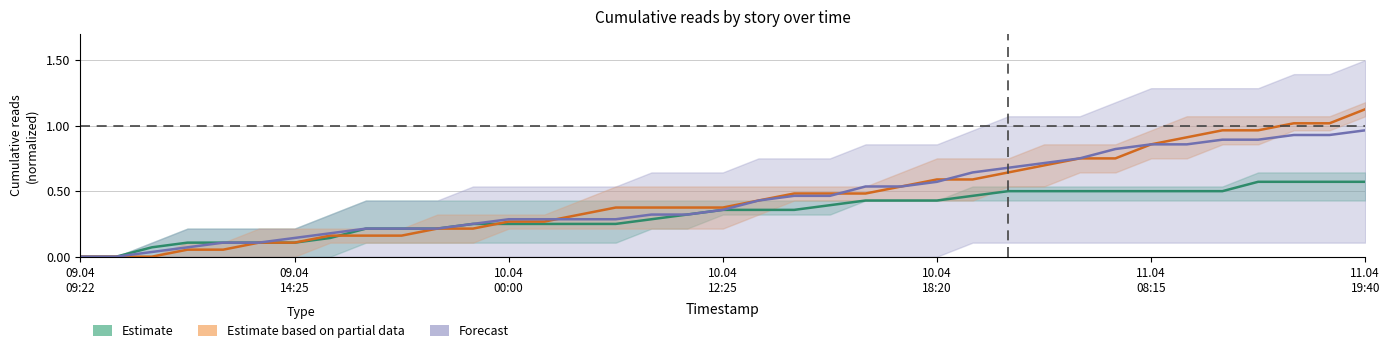

Reading left to right, list all the values displayed in this chart.

Estimate: 0.0	0.0	0.1	0.1	0.1	0.1	0.1	0.1	0.2	0.2	0.2	0.2	0.2	0.2	0.2	0.2	0.3	0.3	0.4	0.4	0.4	0.4	0.4	0.4	0.4	0.5	0.5	0.5	0.5	0.5	0.5	0.5	0.5	0.6	0.6	0.6	0.6
Estimate based on partial data: 0.0	0.0	0.0	0.1	0.1	0.1	0.1	0.2	0.2	0.2	0.2	0.2	0.3	0.3	0.3	0.4	0.4	0.4	0.4	0.4	0.5	0.5	0.5	0.5	0.6	0.6	0.6	0.7	0.8	0.8	0.9	0.9	1.0	1.0	1.0	1.0	1.1
Forecast: 0.0	0.0	0.0	0.1	0.1	0.1	0.1	0.2	0.2	0.2	0.2	0.2	0.3	0.3	0.3	0.3	0.3	0.3	0.4	0.4	0.5	0.5	0.5	0.5	0.6	0.6	0.7	0.7	0.8	0.8	0.9	0.9	0.9	0.9	0.9	0.9	1.0